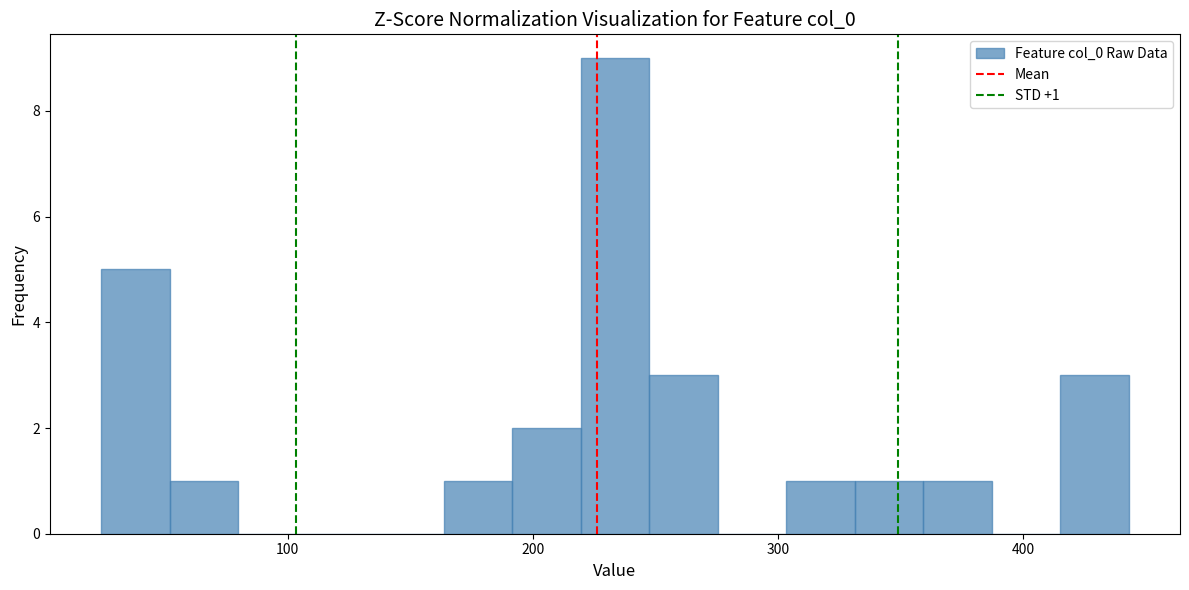

Around what value on the x-axis is the tallest bar? Give the approximate position of its centre, as read against the axis.

230